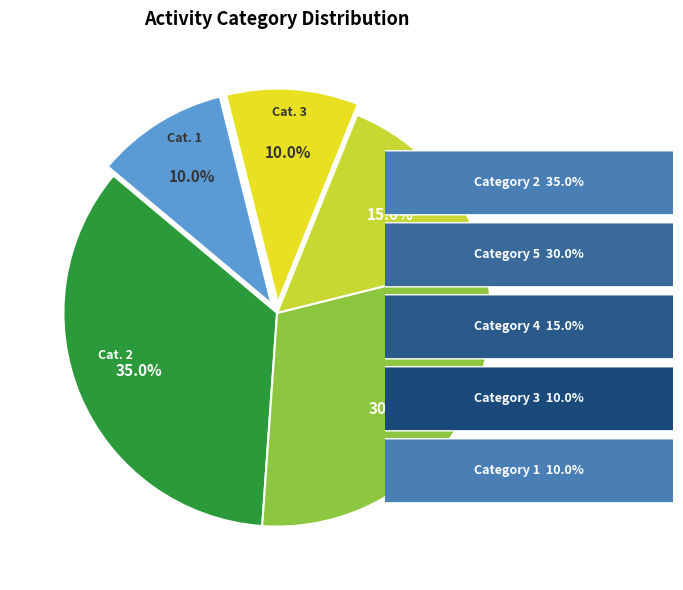

What is the largest slice in the pie chart?

2